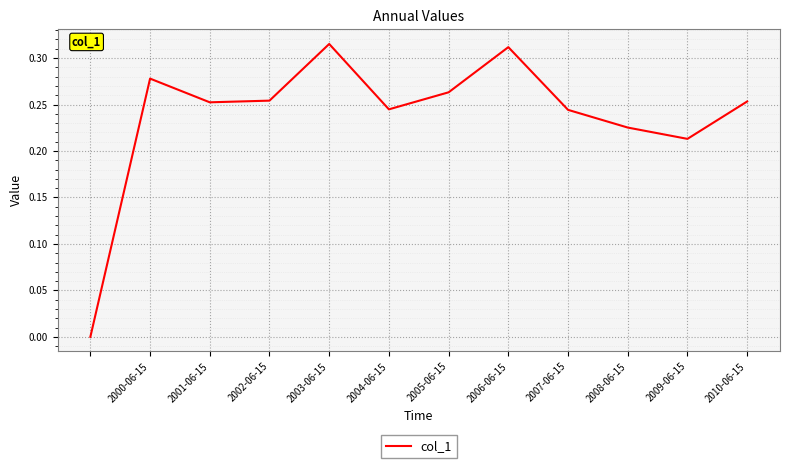

Does the chart have visible grid lines?

Yes